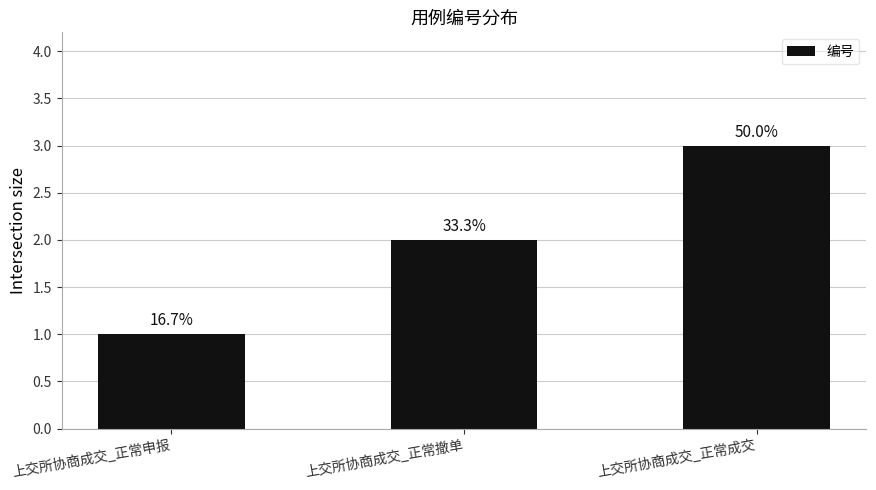

List the labels in order of value, smallest first.

上交所协商成交_正常申报, 上交所协商成交_正常撤单, 上交所协商成交_正常成交